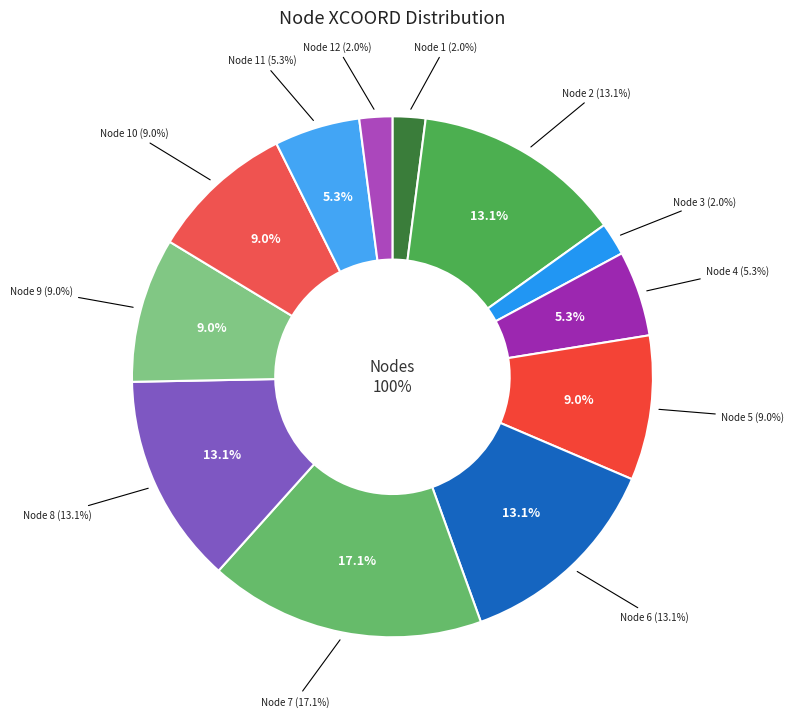

To the nearest percent, what is the average slice percentage?

8%